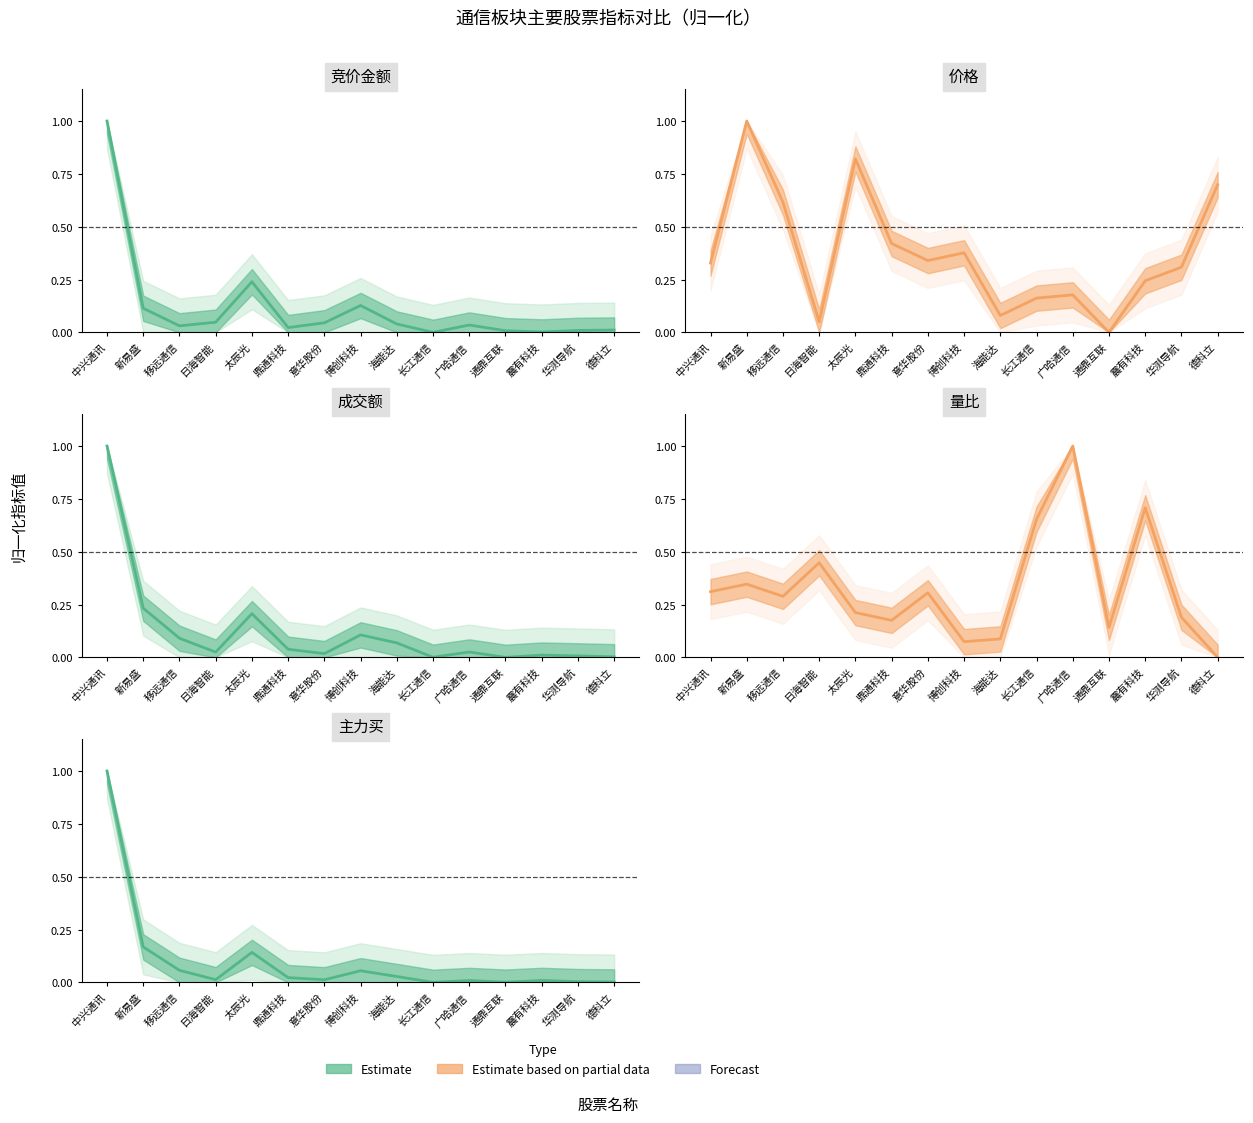

True or false: 价格 and 主力买 intersect in this chart.

True